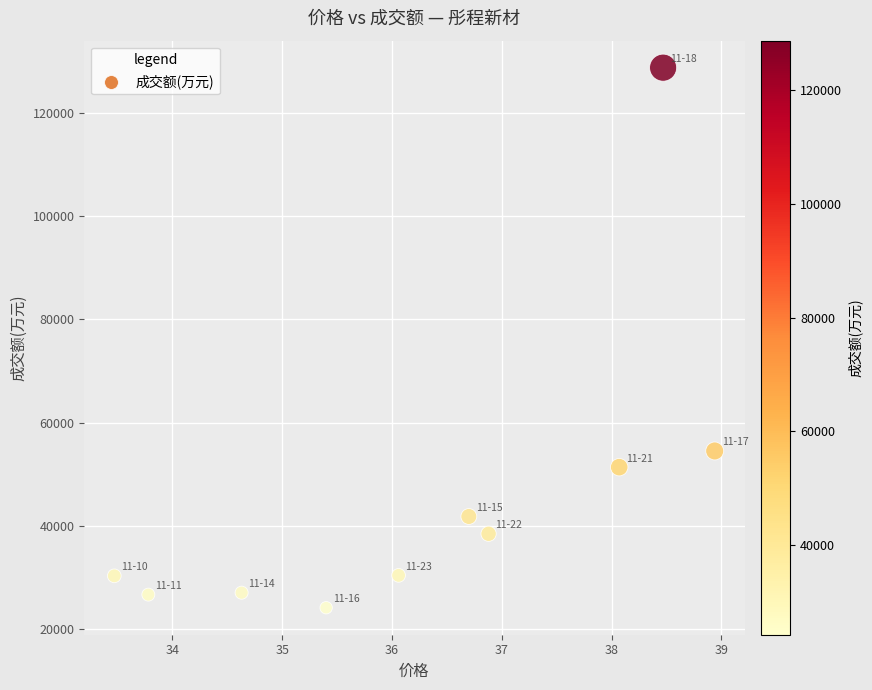

What is the range of Y values (max minus min)?

104518